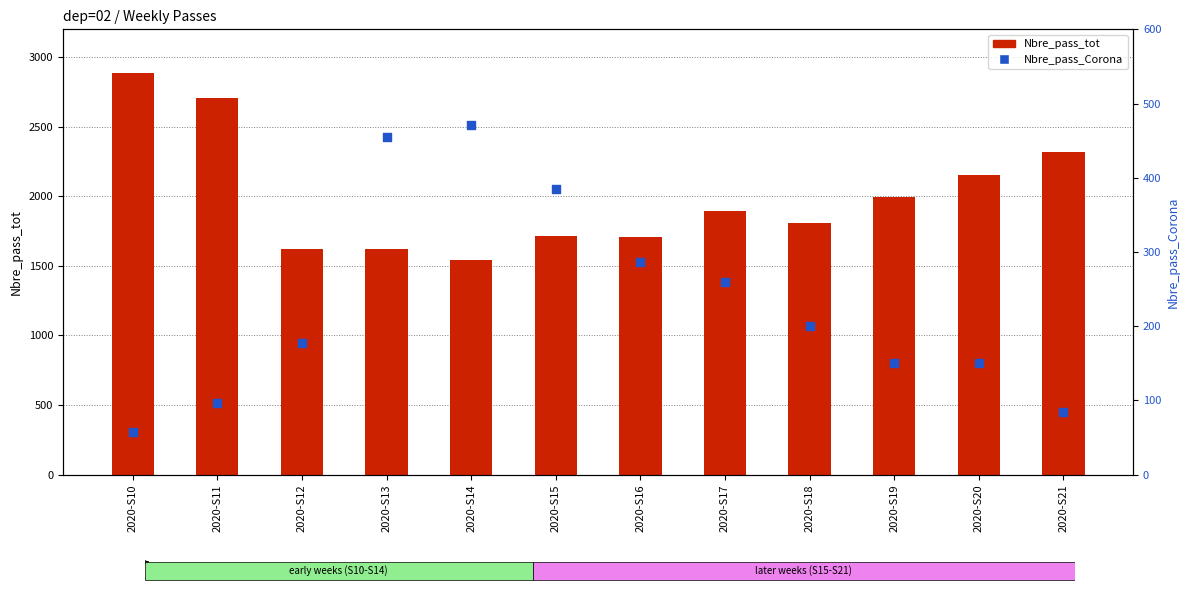

What are all the series names shown in the legend?

Nbre_pass_tot, Nbre_pass_Corona